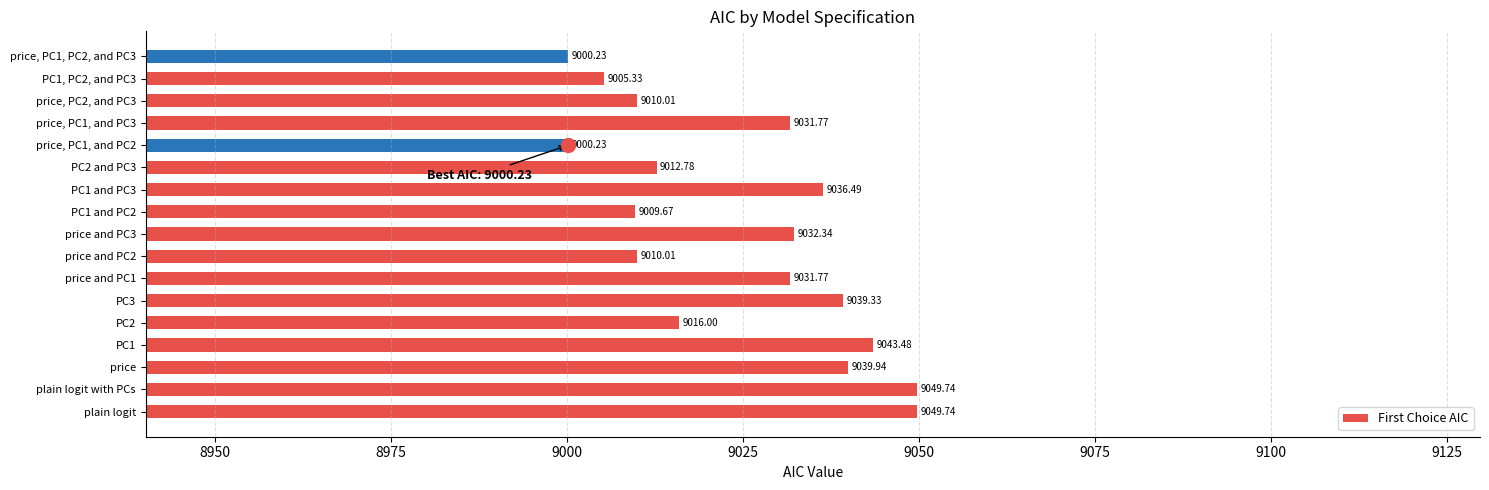

Approximately how many times larger is the value at price, PC1, and PC3 compared to plain logit?

1.0